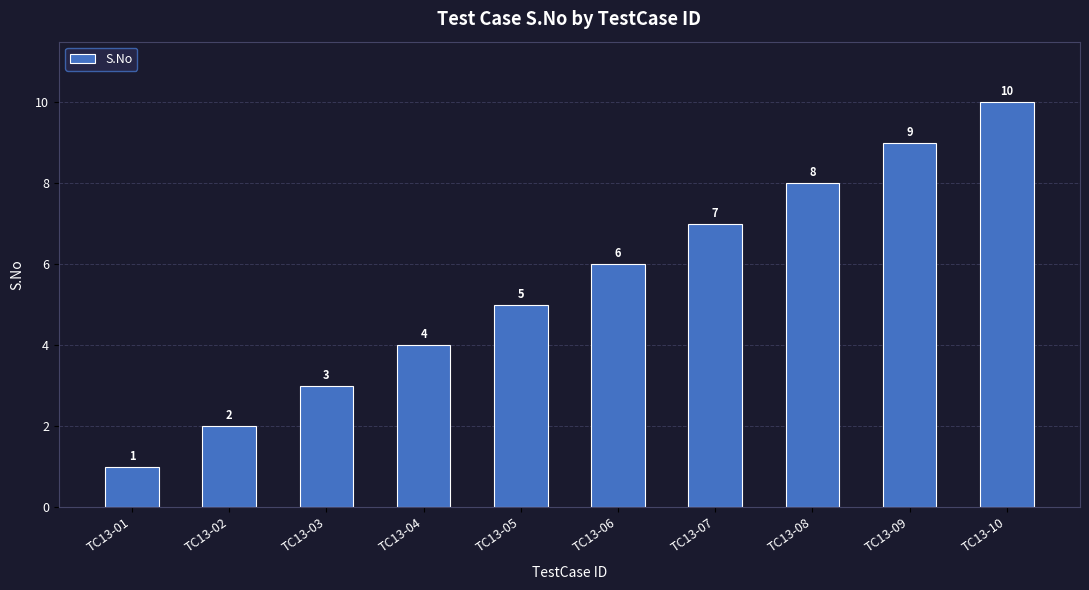

What is the change in value from TC13-01 to TC13-02?

+1